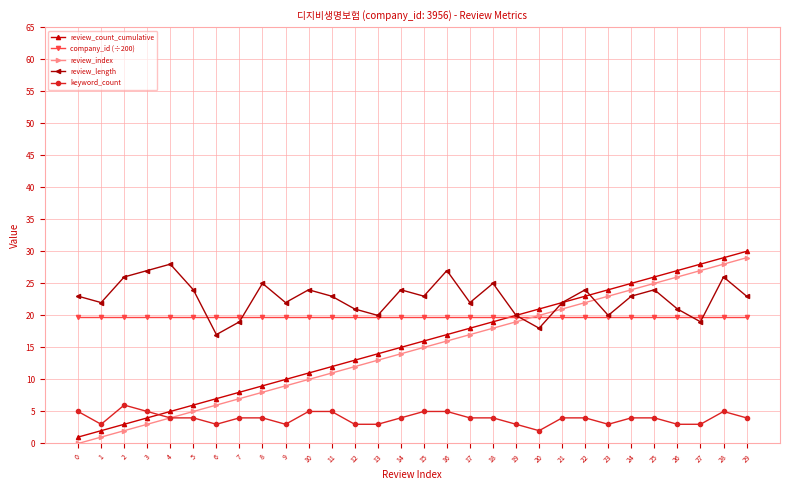

Which series has the largest total across all categories?

review_length